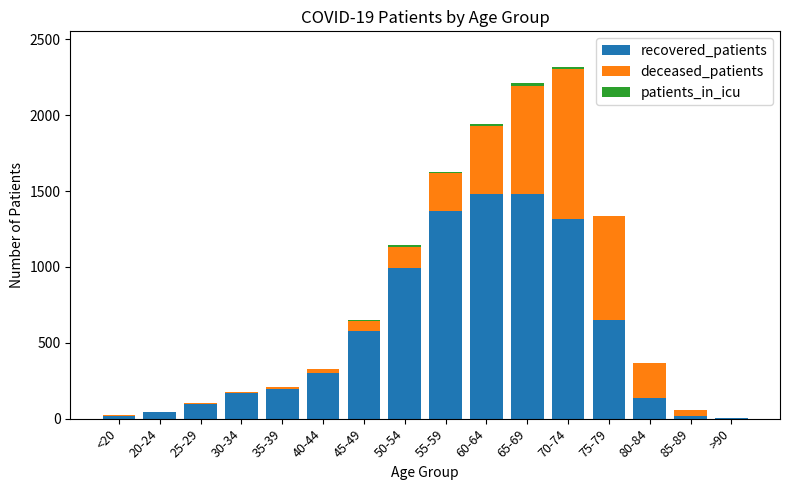

Are the bars horizontal?

No